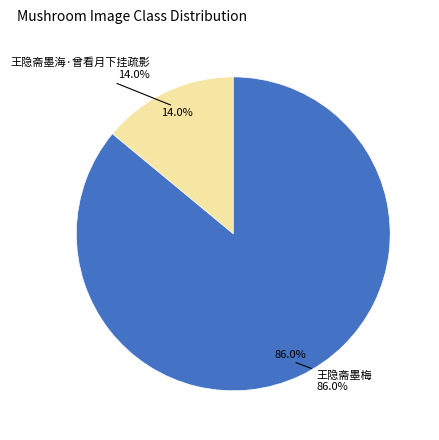

What percentage is the 王隐斋墨梅 slice, to the nearest percent?

86%